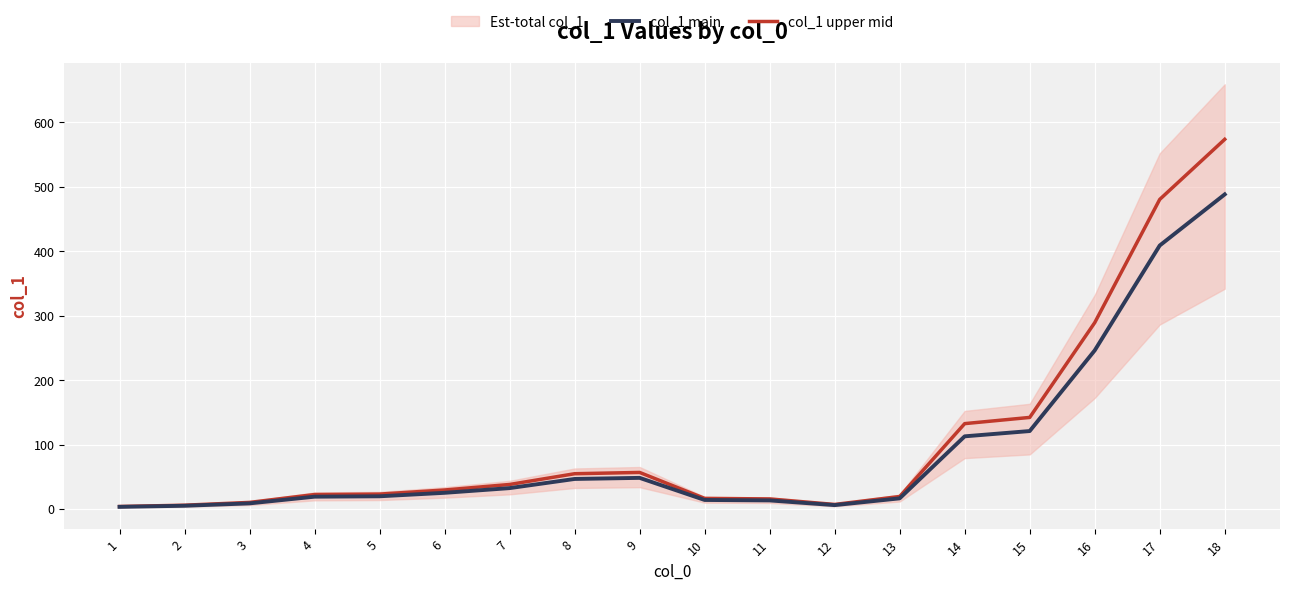

What is the minimum value shown in the chart?

3.2